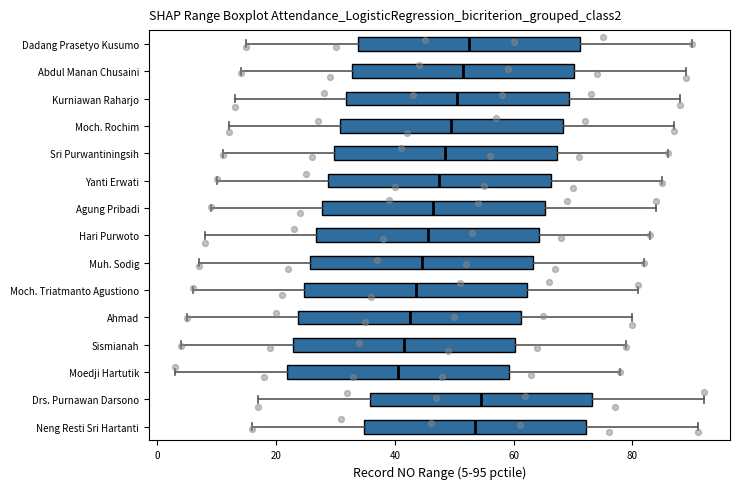

Where does the right whisker of the box for Muh. Sodig end on the x-axis? The values are not printed on the chart, so give them approximately, as read against the axis.

82